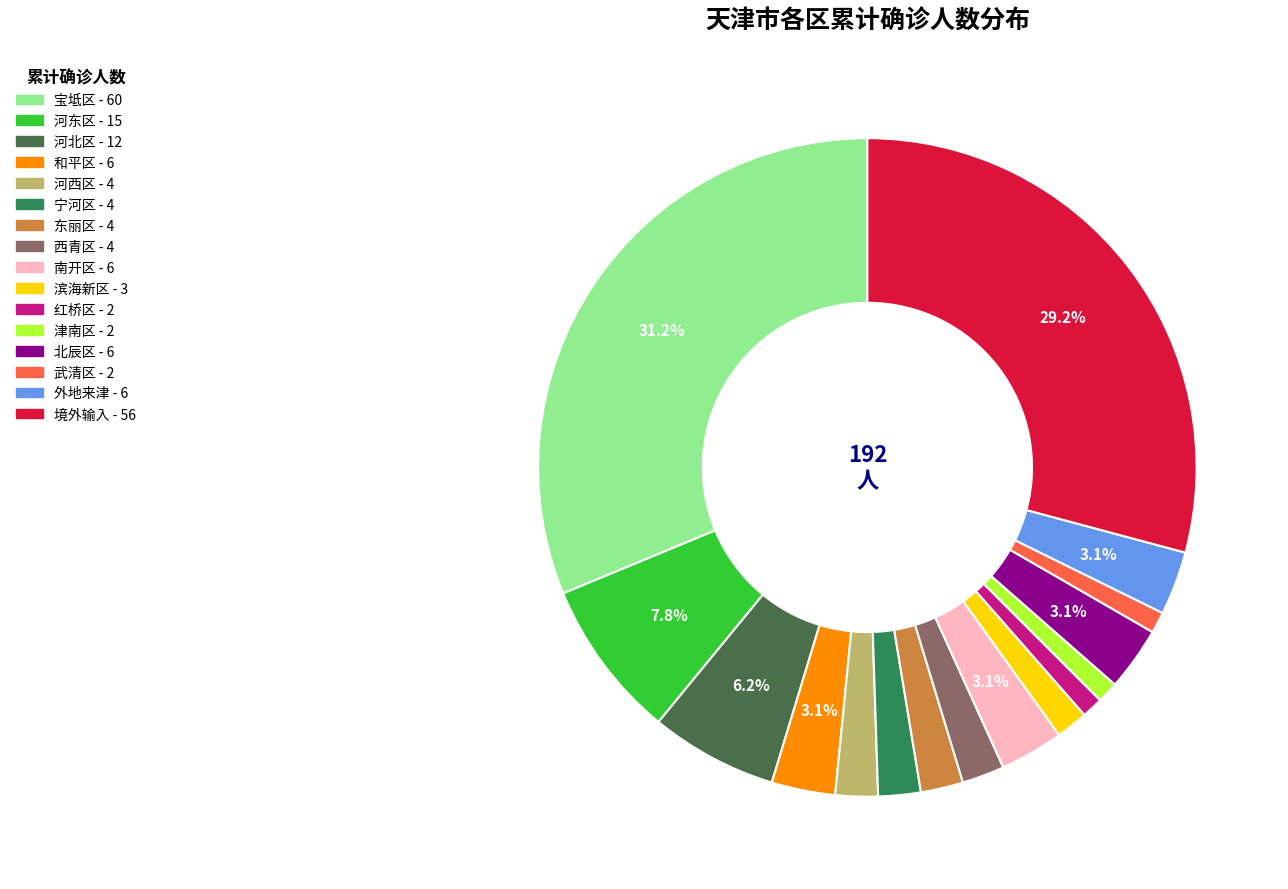

To the nearest percent, what portion does 津南区 represent?

1%